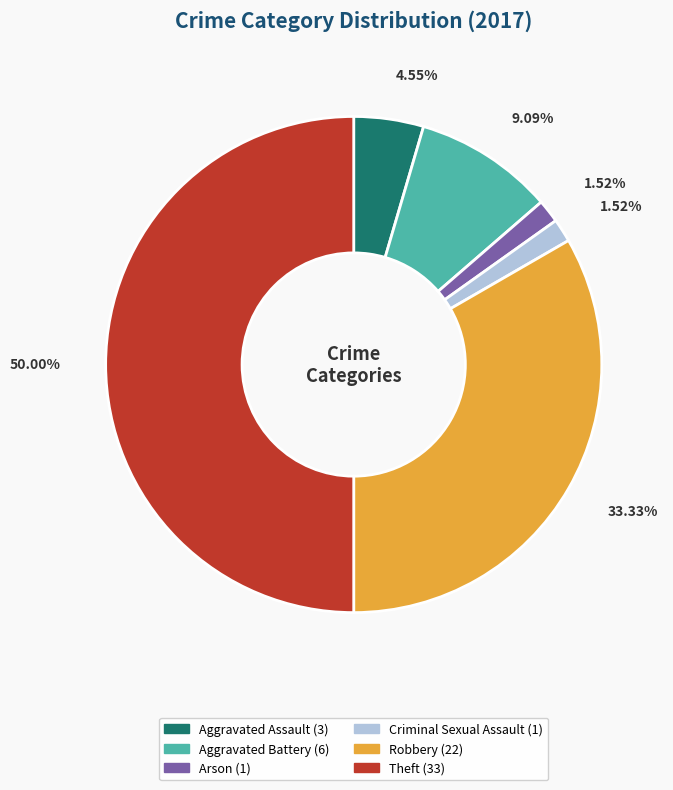

What is the largest slice in the pie chart?

Theft